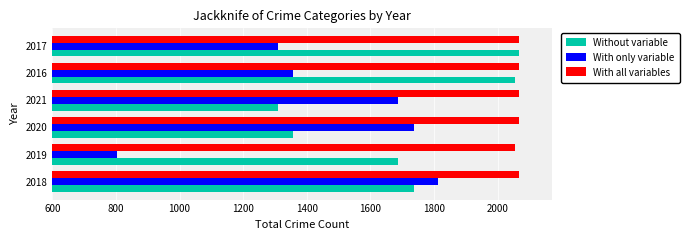

List the series in order of their overall mean, highest first.

With all variables, Without variable, With only variable